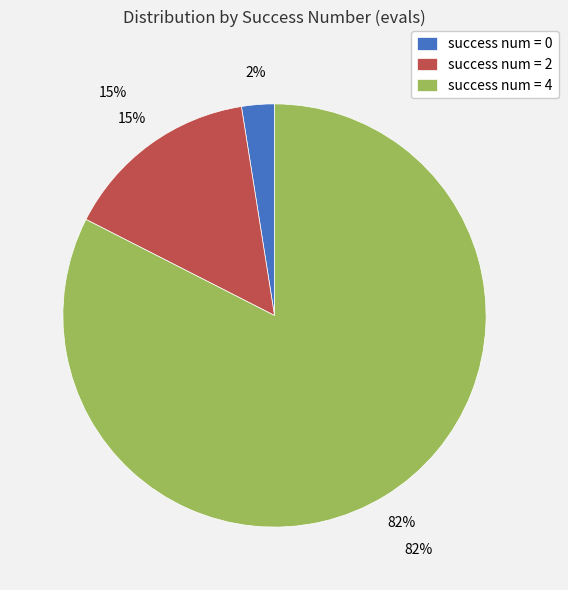

Does any single category account for the majority?

Yes